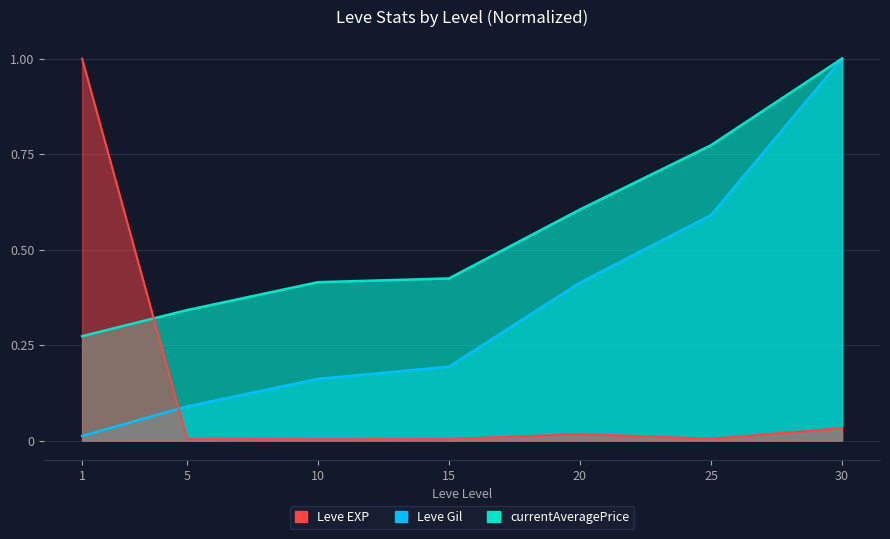

True or false: Leve Gil and Leve EXP intersect in this chart.

False